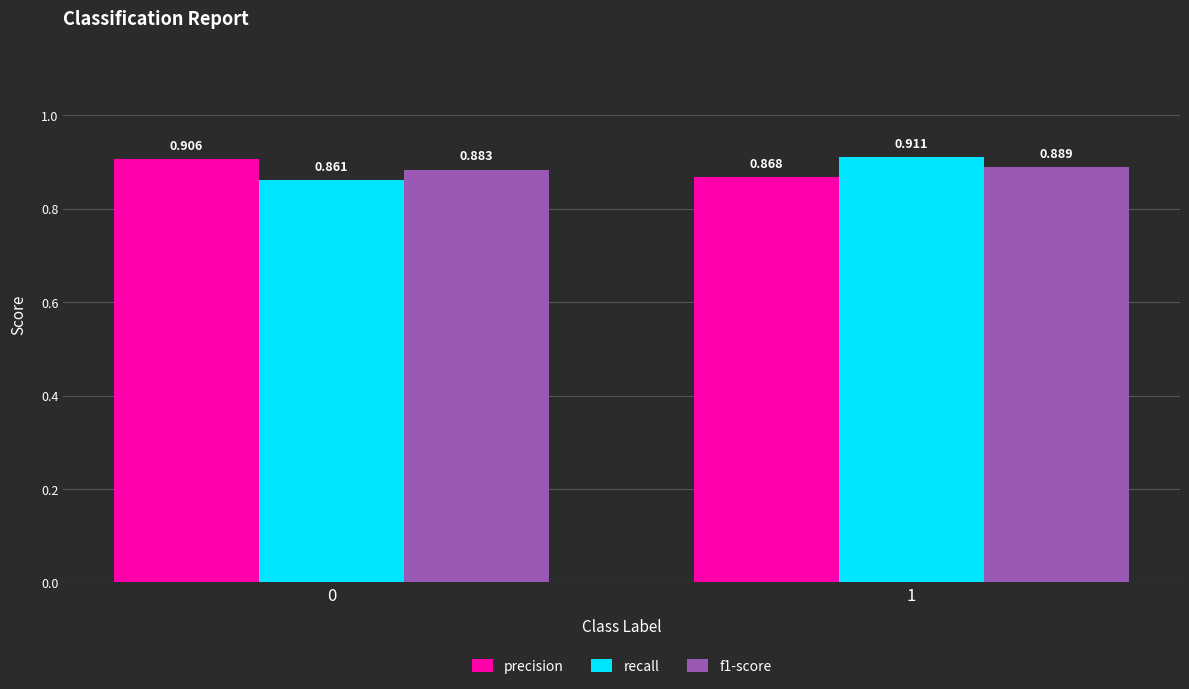

How many groups of bars are there?

2